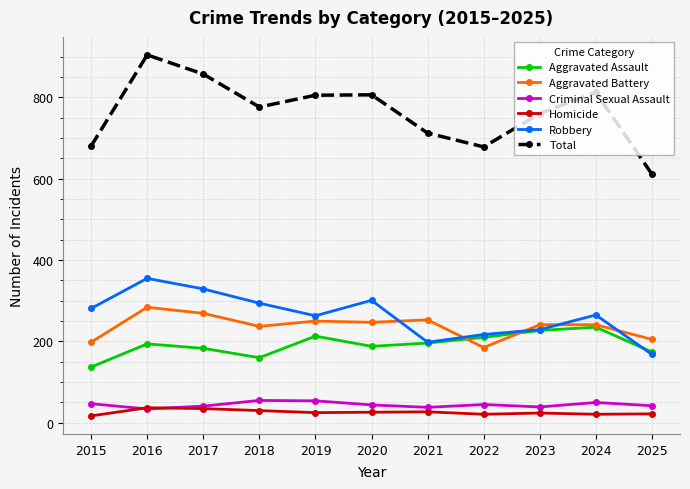

Read the Aggravated Battery value at 2021.

253